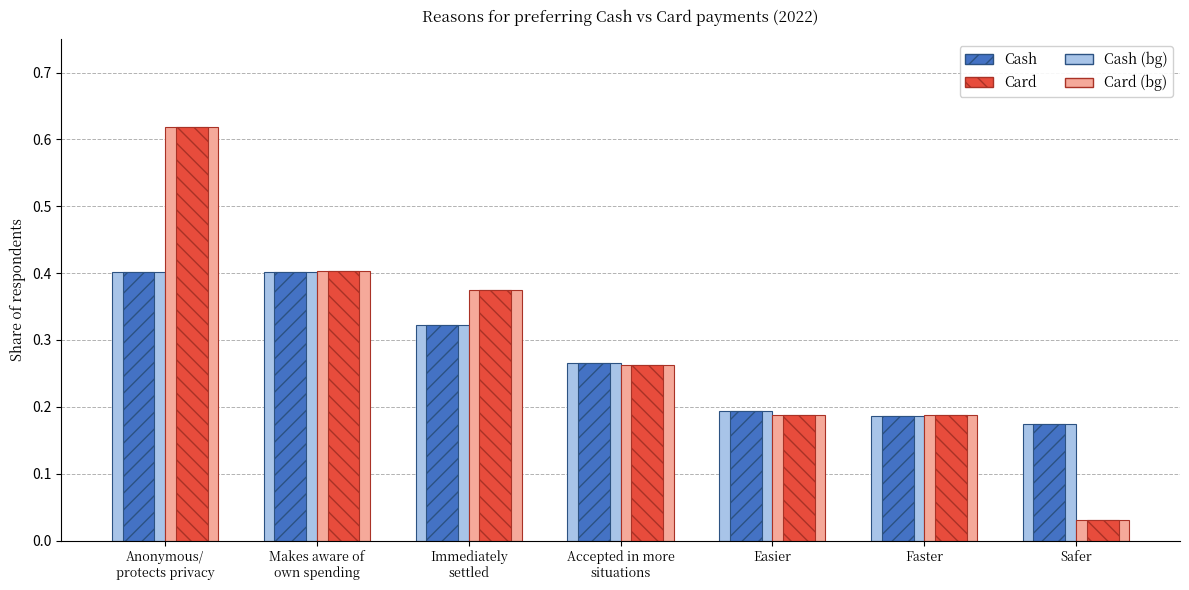

The Cash series shows 0.1 at Easier. True or false?

False